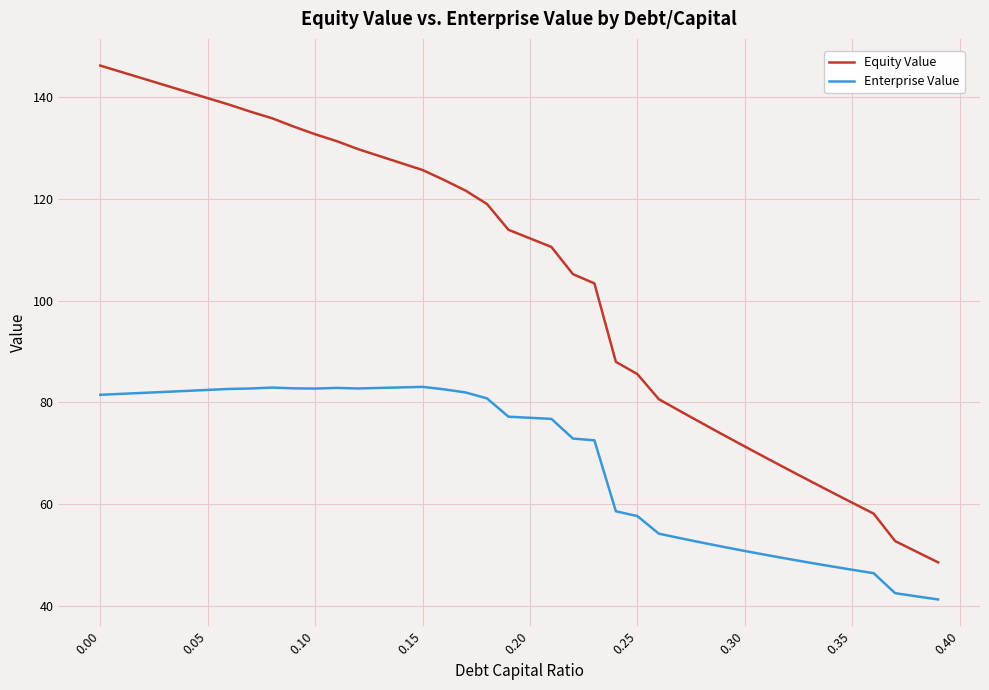

Which series has the largest total across all categories?

Equity Value